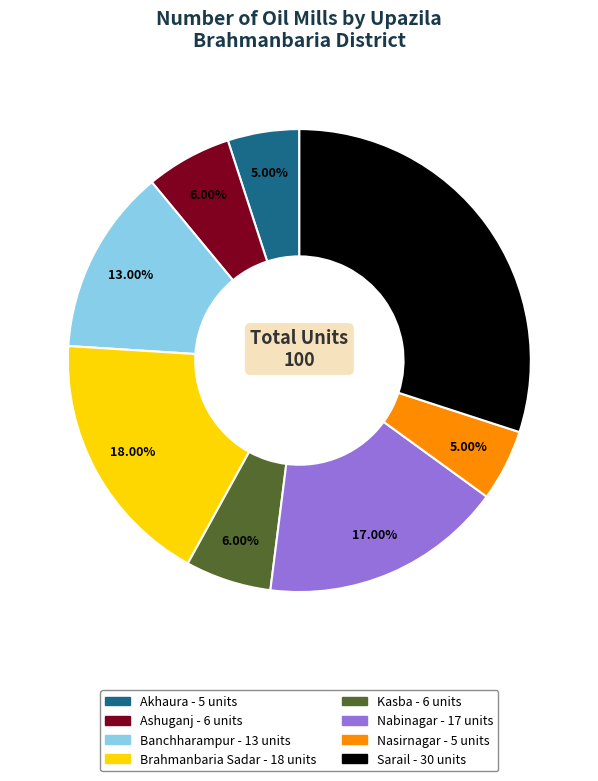

To the nearest percent, what is the difference between the largest and smallest slice percentages?

25%